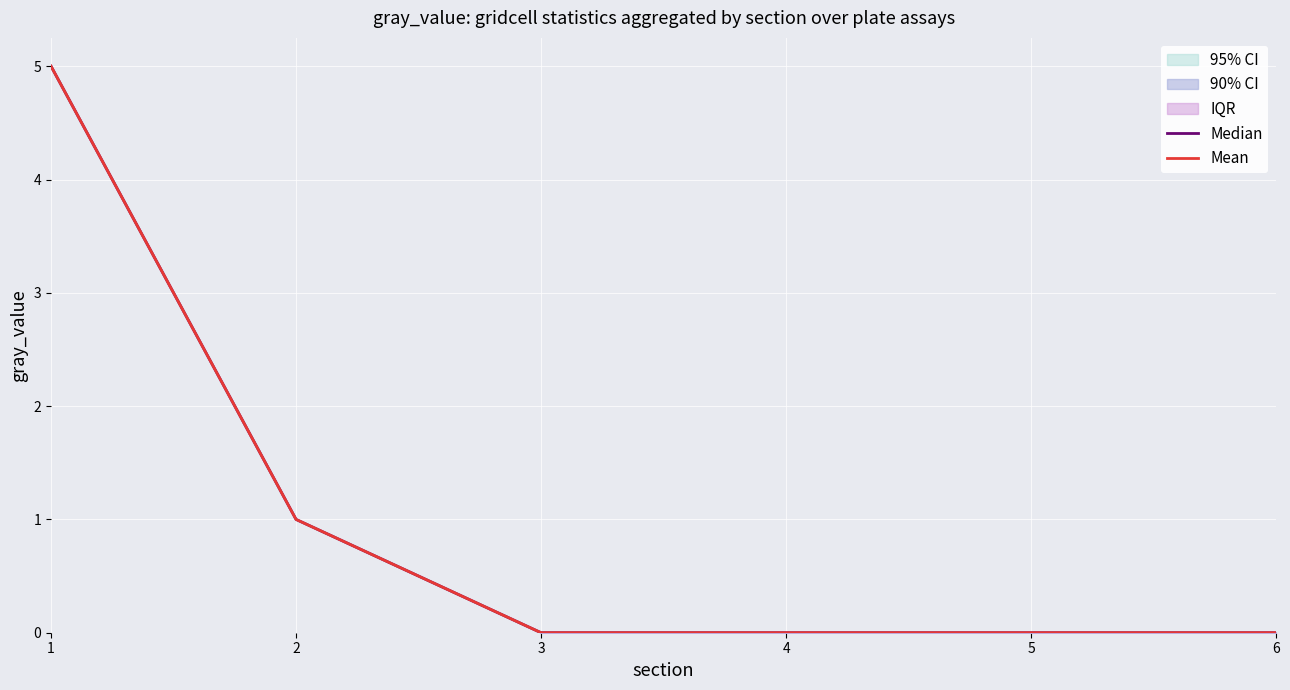

Which has a higher value, 2 or 1?

1